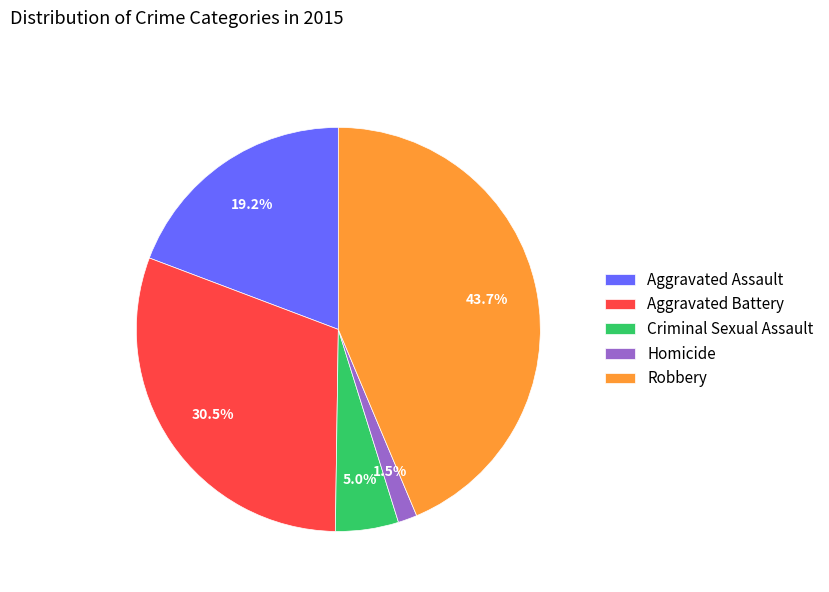

The Criminal Sexual Assault slice represents 5% of the pie. True or false?

True